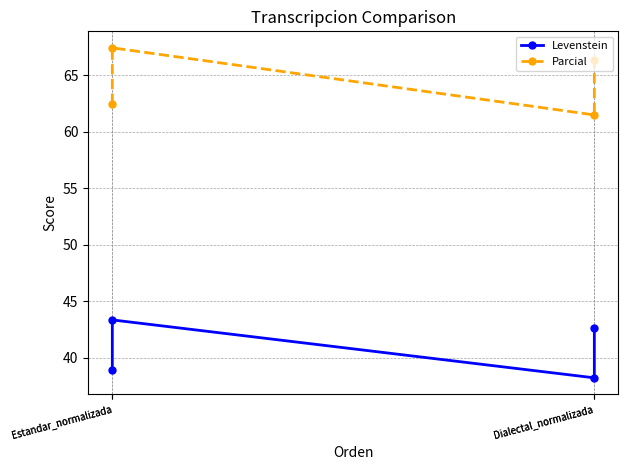

How many interior local valleys does the Levenstein series have?

1